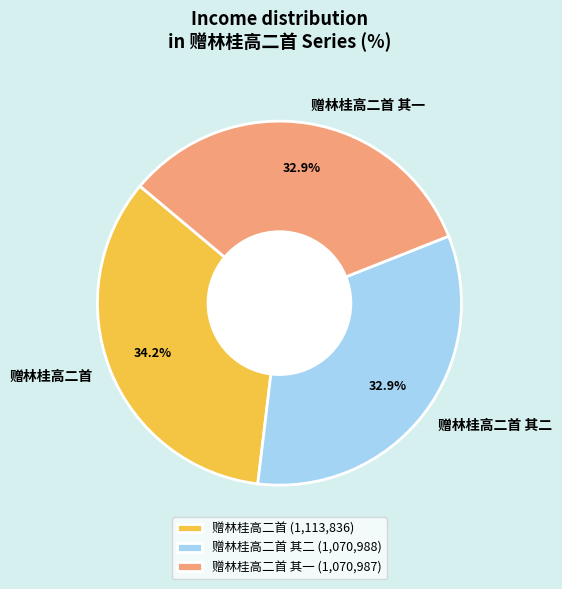

True or false: 赠林桂高二首 其二 accounts for 33% of the total.

True